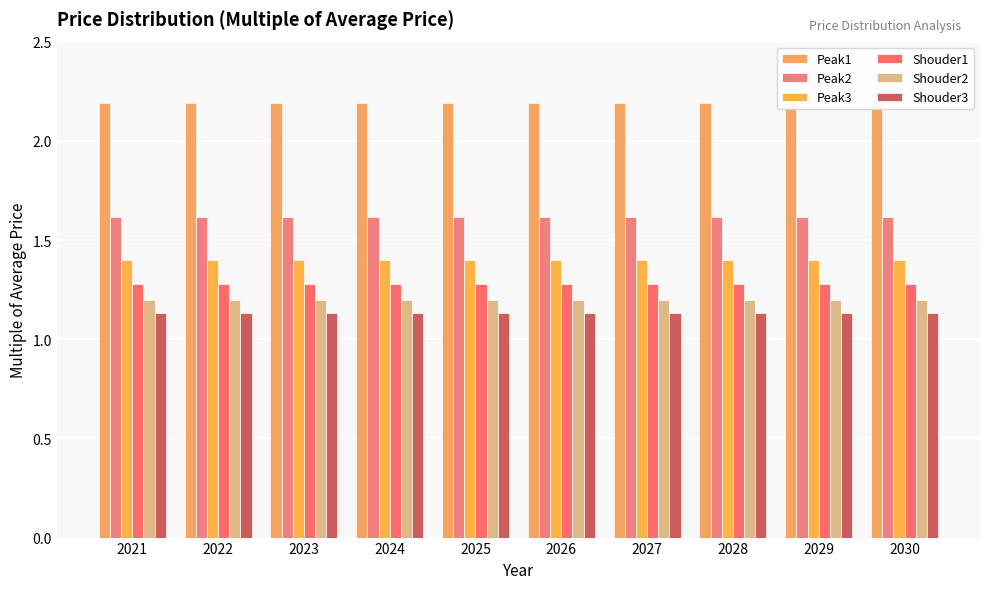

What is the minimum value for Peak3?

1.4